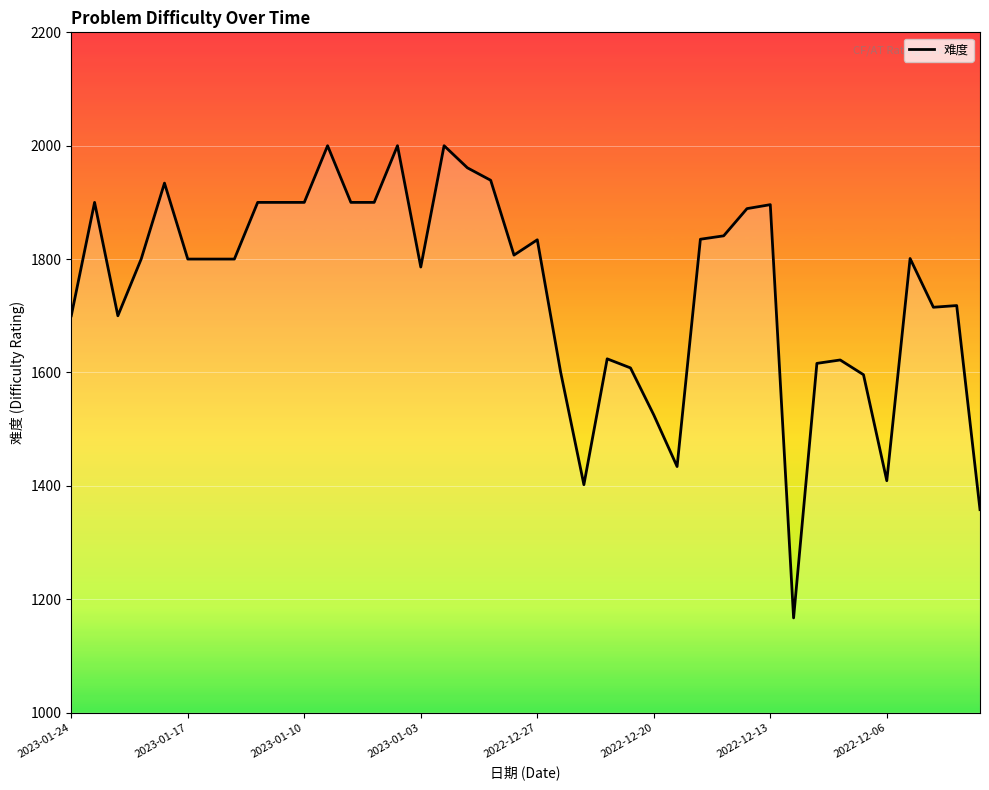

What is the average value?

1748